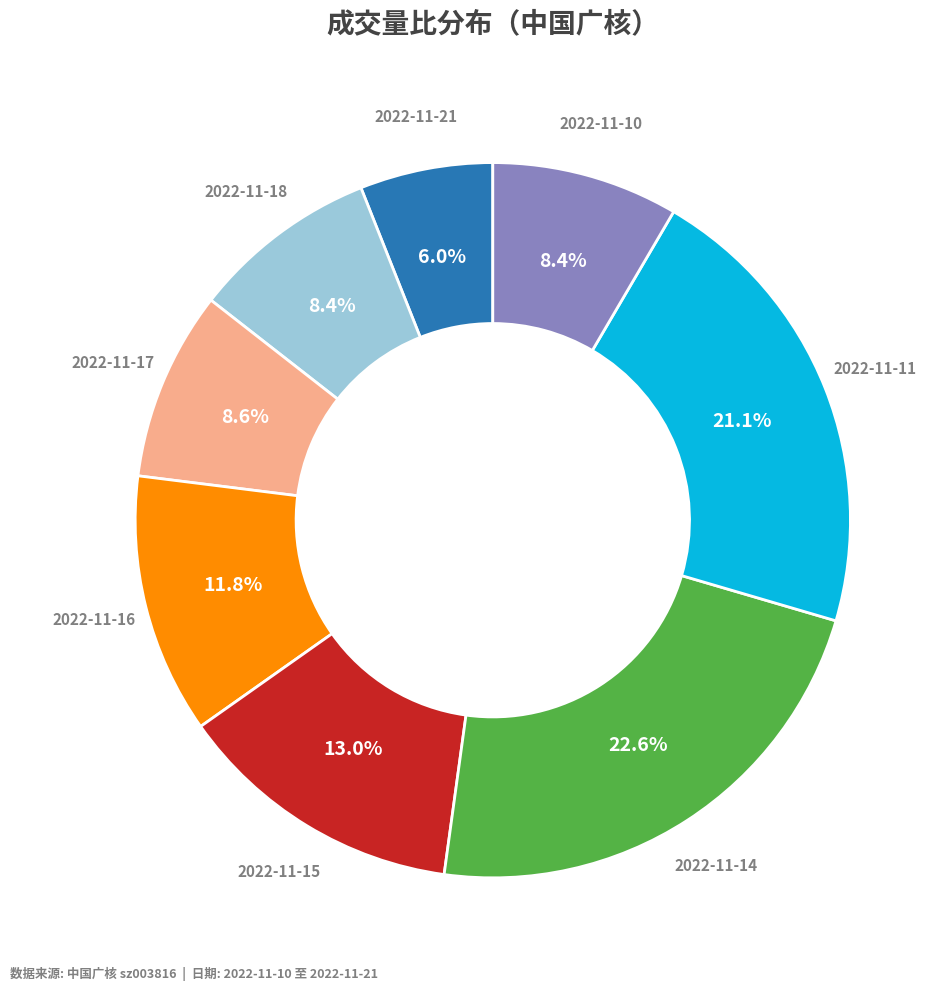

Is there any slice that represents more than half of the pie?

No